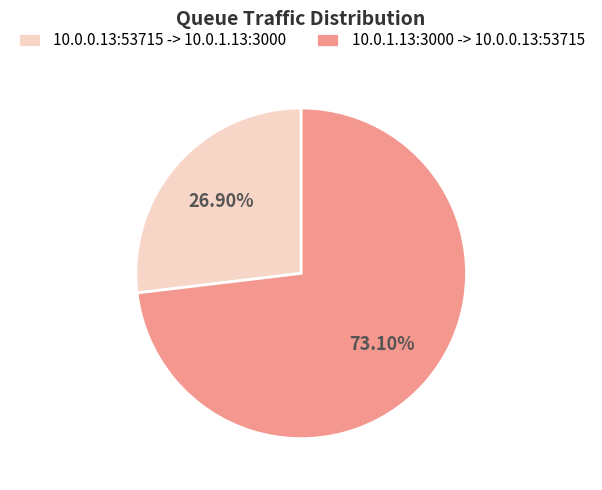

Is there a majority slice in this chart?

Yes